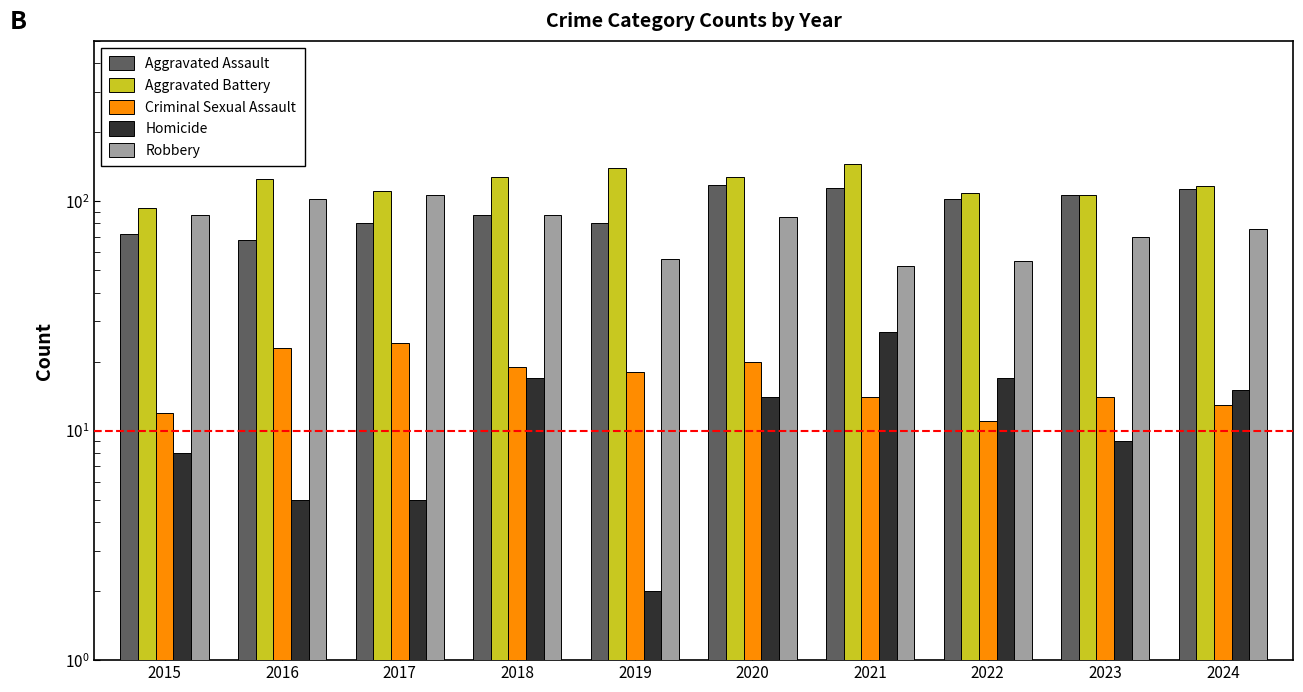

What is the difference between the maximum and second lowest values in the Aggravated Assault series?

46